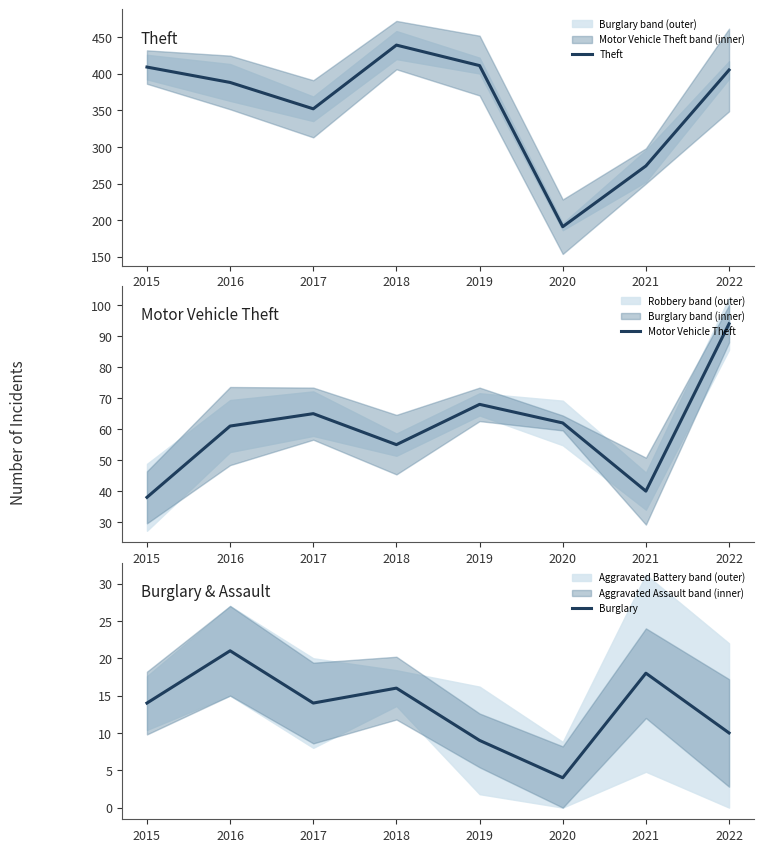

How many values in the Burglary series are below 14?

3